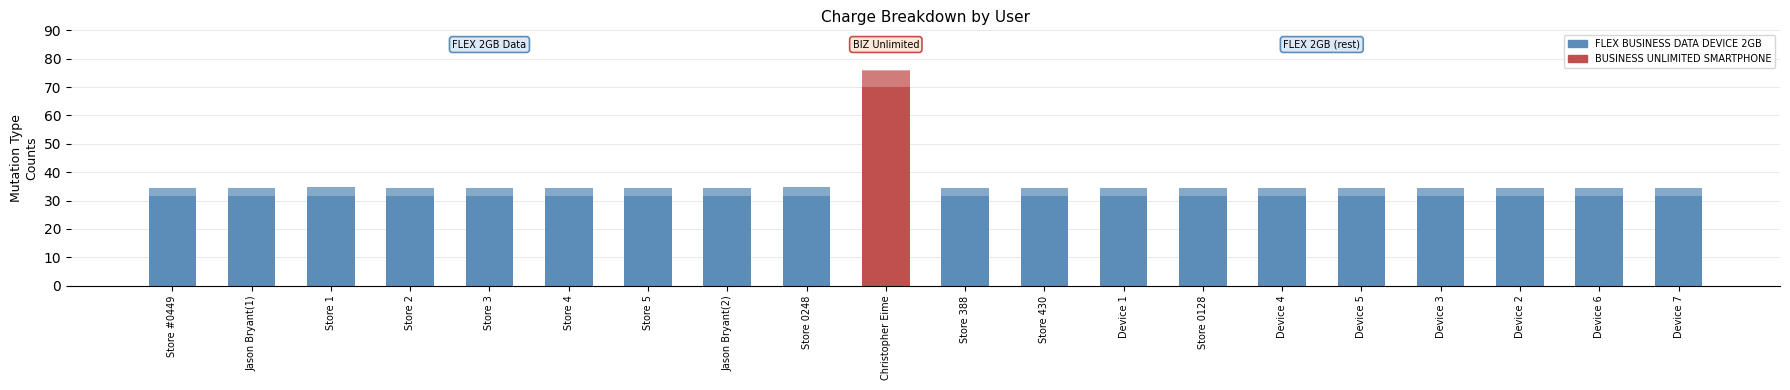

How many series are shown in this chart?

3